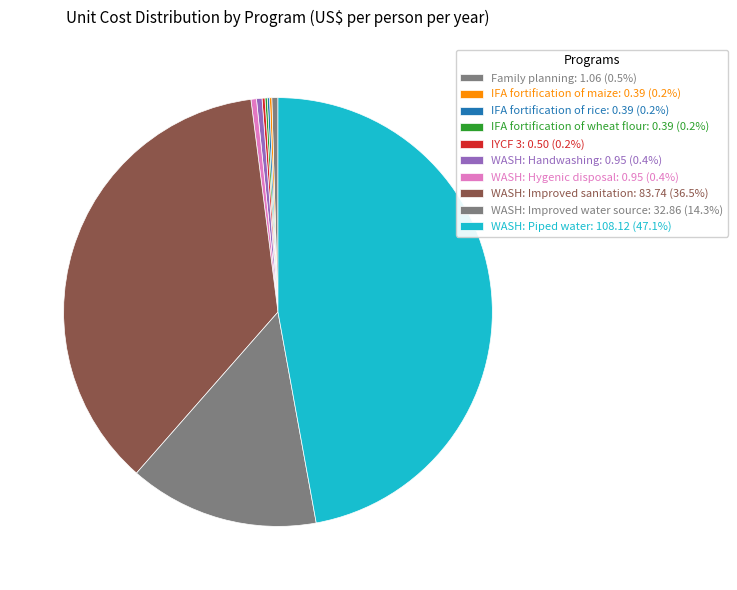

To the nearest percent, what is the difference between the largest and smallest slice percentages?

47%